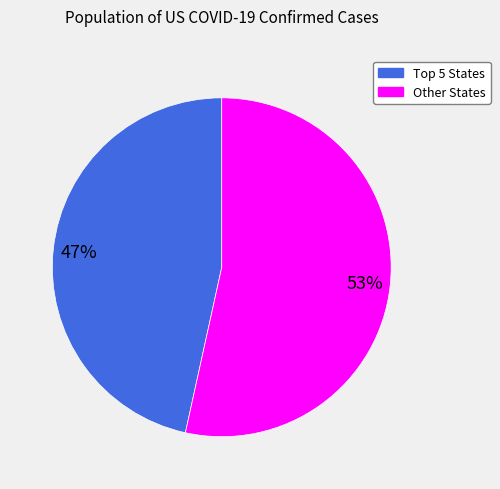

Is there a majority slice in this chart?

Yes